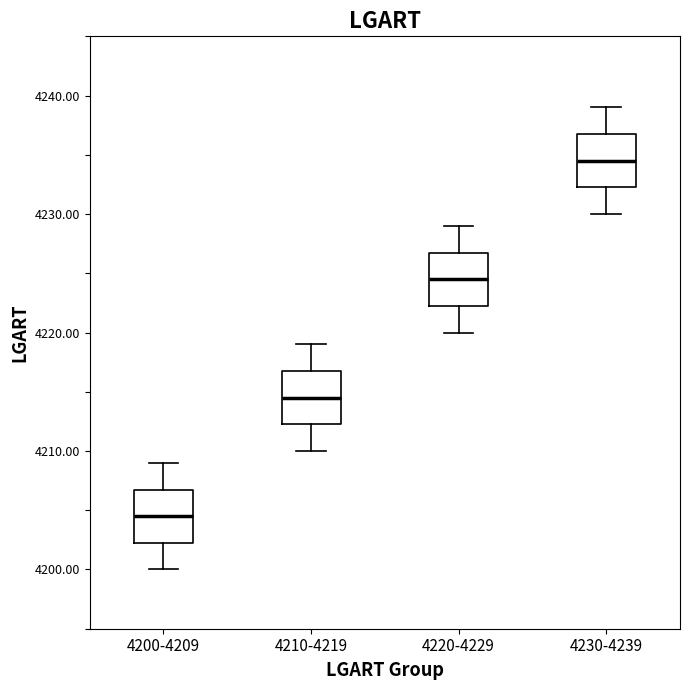

Where does the median line of the box for 4230-4239 sit on the y-axis? The values are not printed on the chart, so give them approximately, as read against the axis.

4235